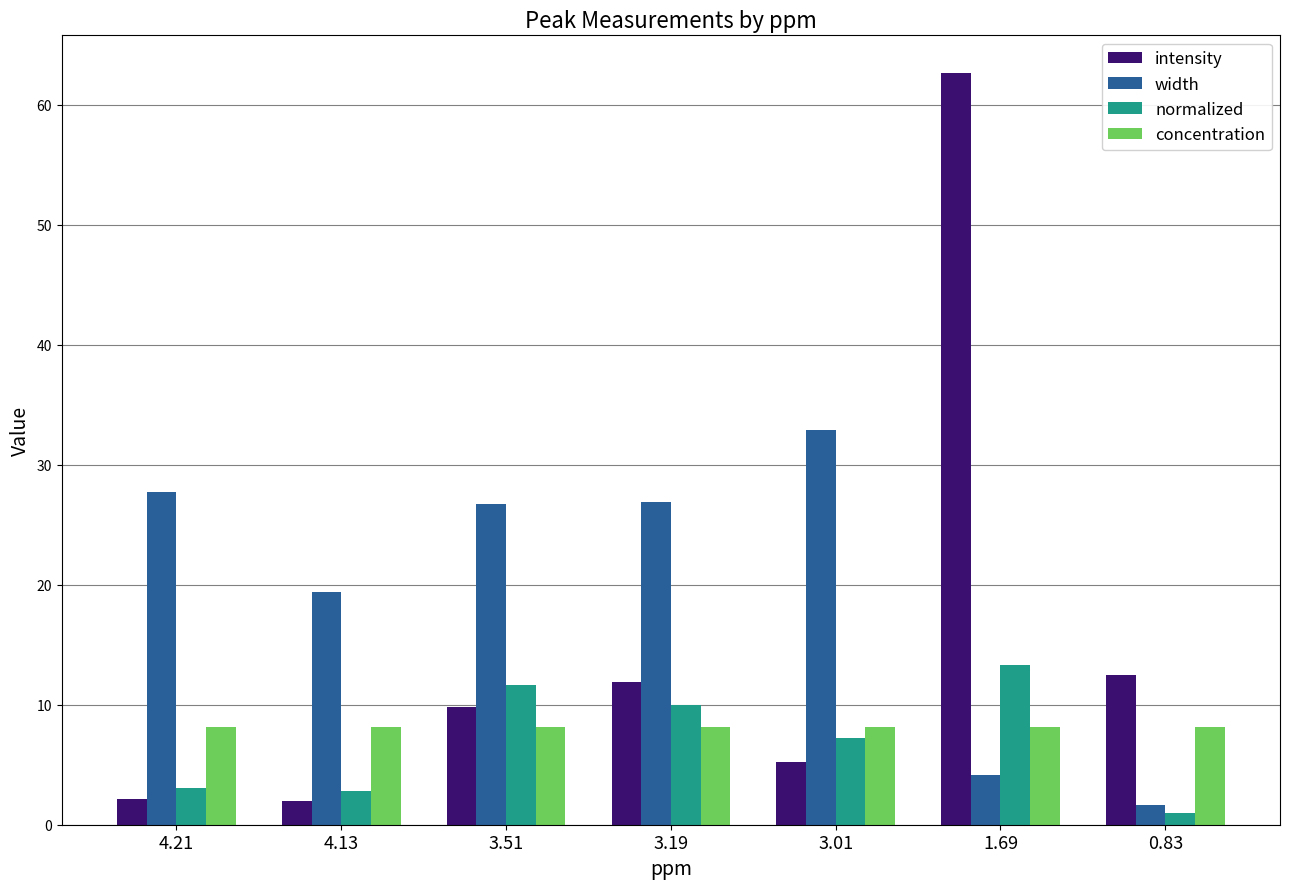

What is the average value of the intensity series?

15.2